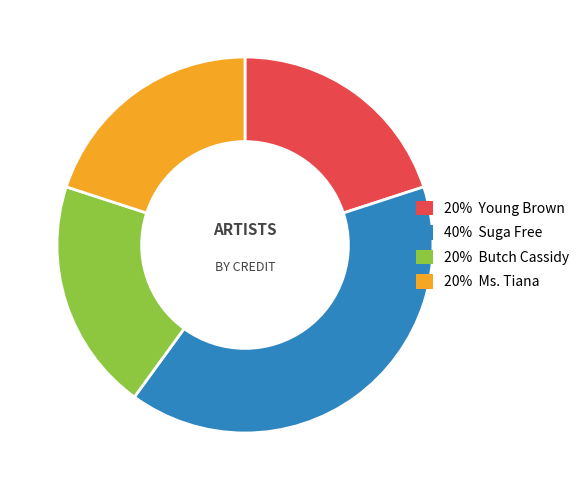

Is there any slice that represents more than half of the pie?

No